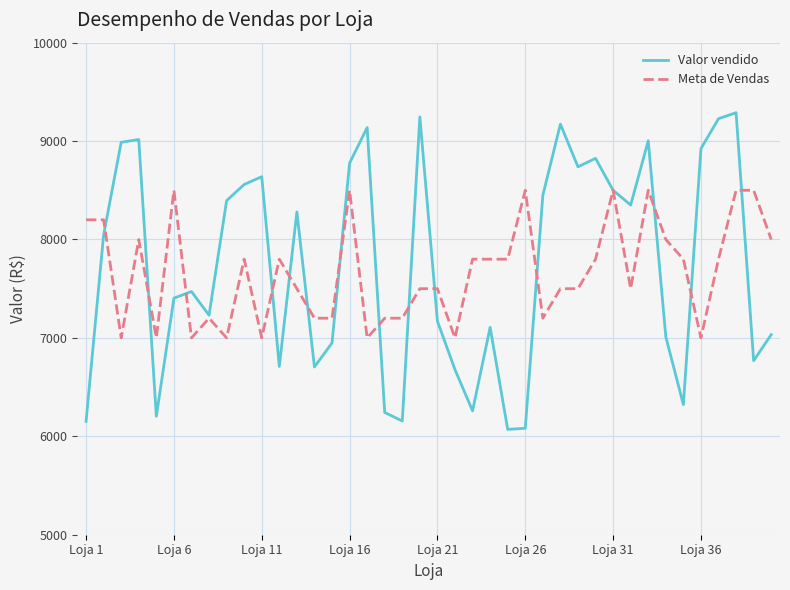

Rank the series by their maximum value, from highest to lowest.

Valor vendido, Meta de Vendas